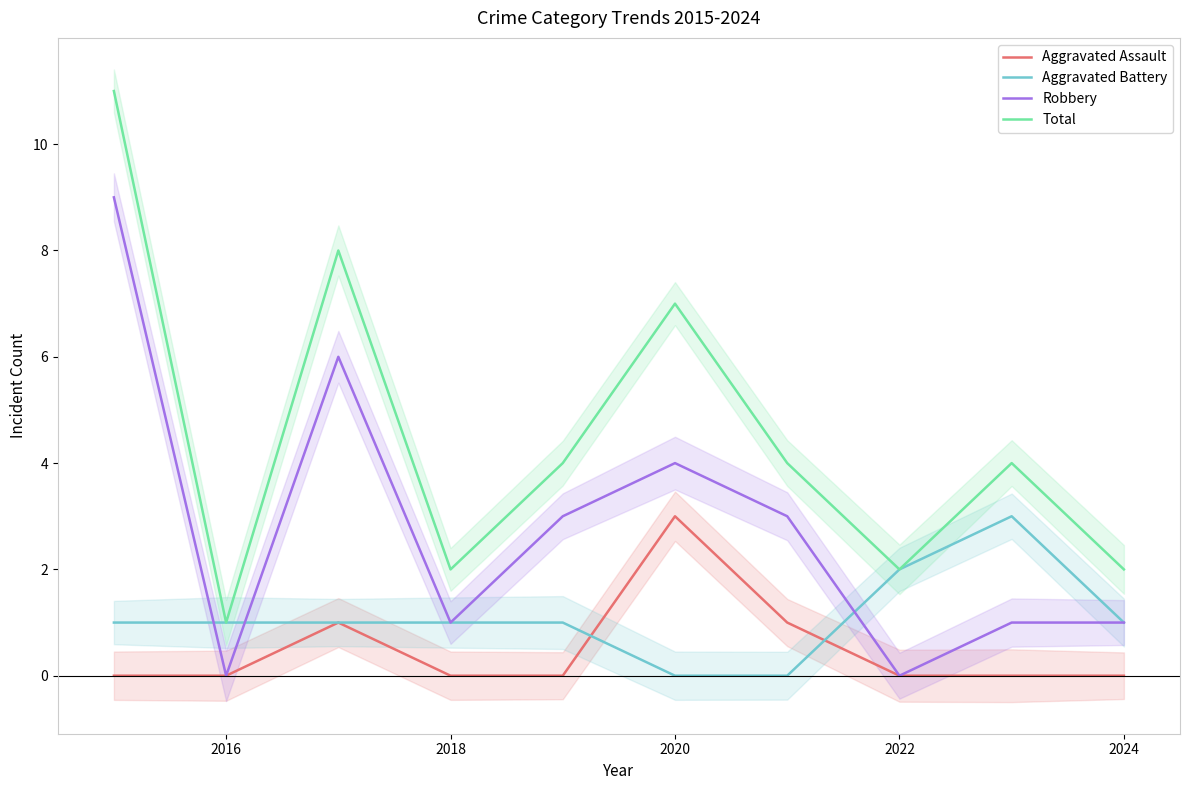

In Total, how many points are lower than both neighbors (excluding endpoints)?

3